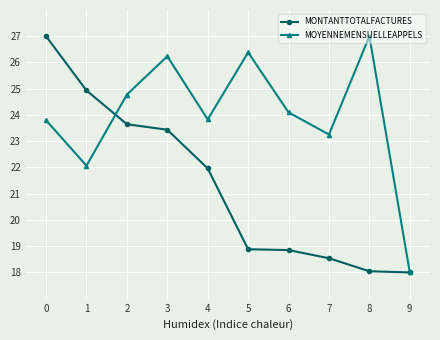

How many interior local peaks does the MOYENNEMENSUELLEAPPELS series have?

3